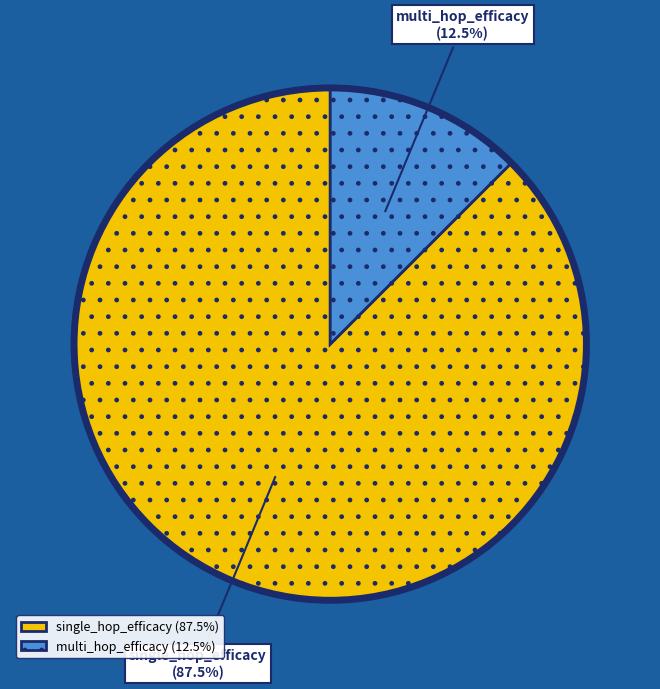

How many segments does this pie chart have?

2